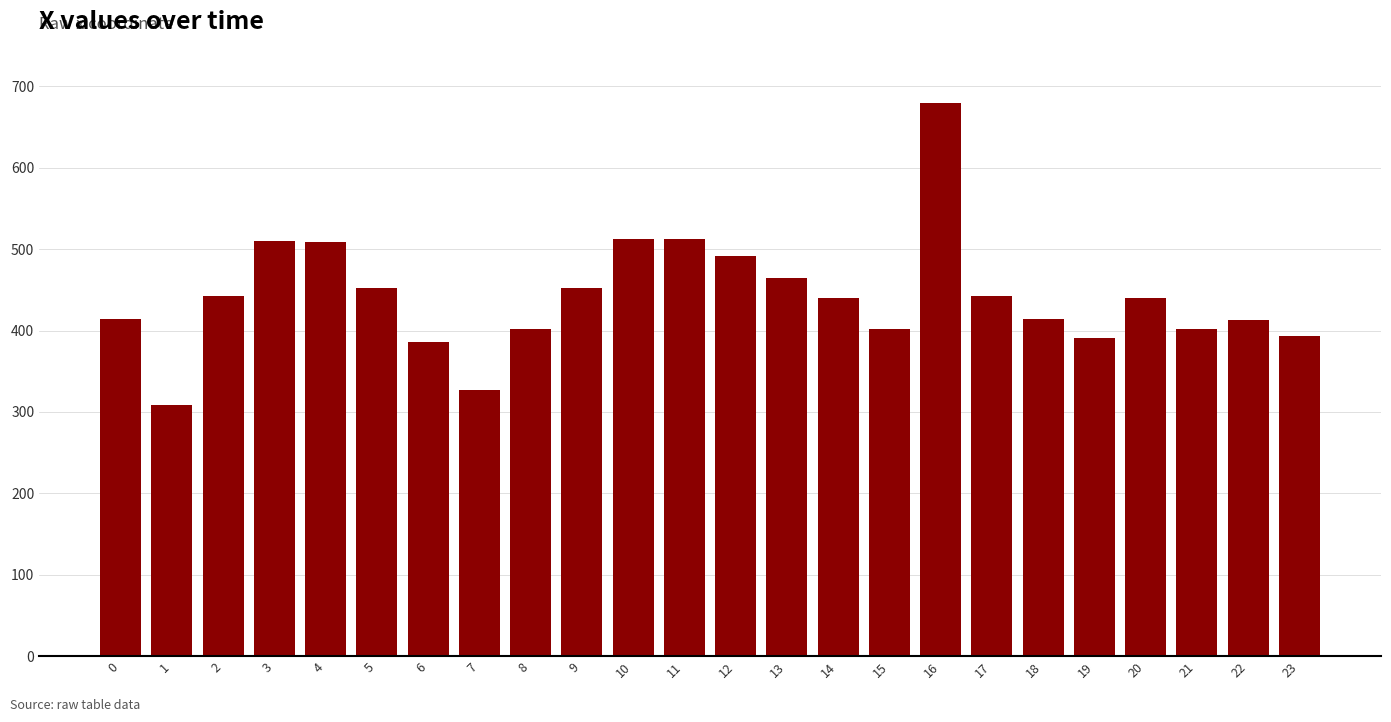

Is it true that the value at 19 is 391?

True